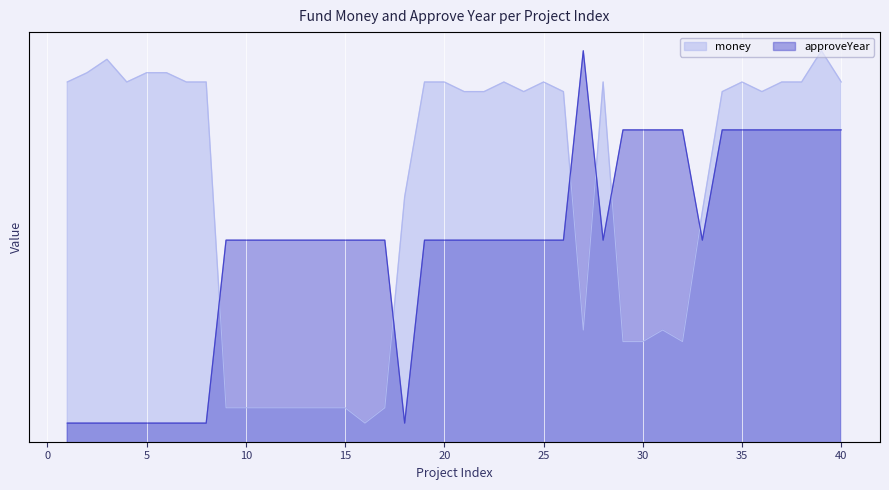

Rank the series by their average value, from highest to lowest.

money, approveYear